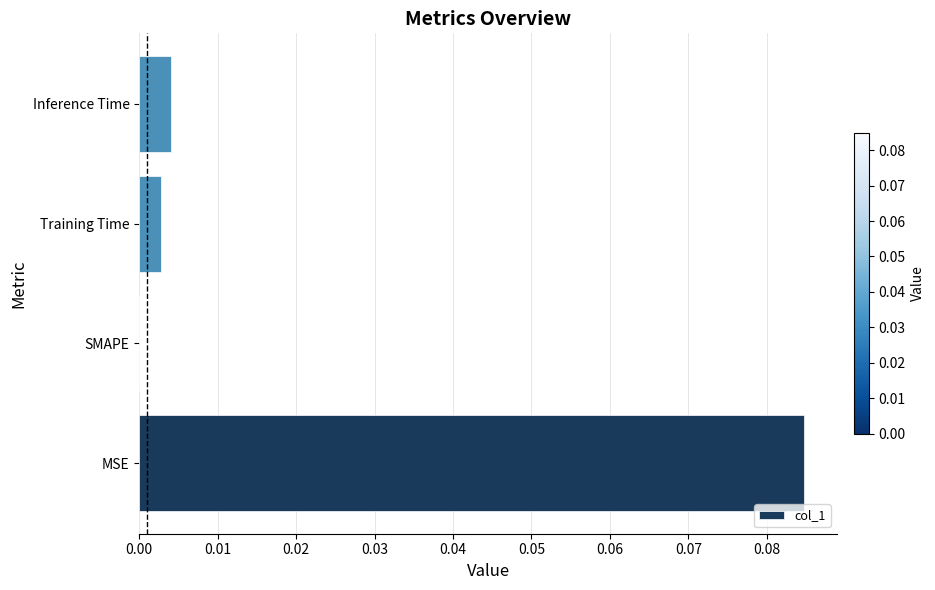

Is it true that the value at SMAPE is 0.0?

True